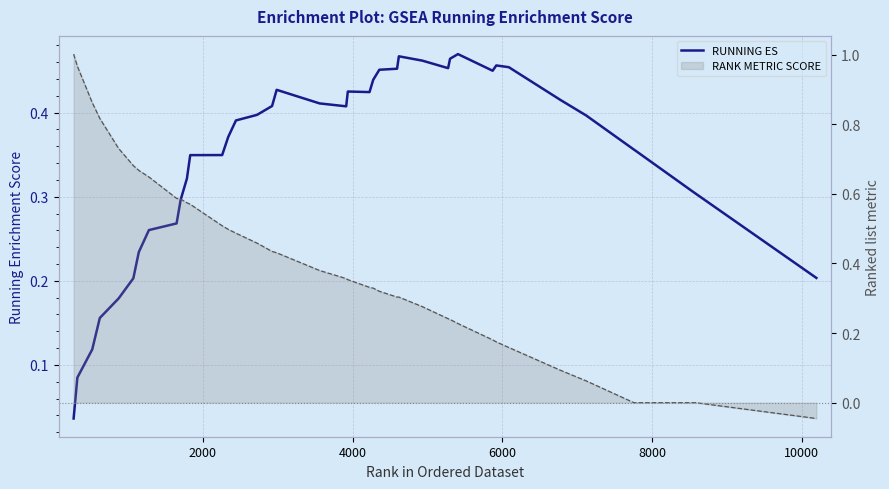

Reading right to left, extract all data points from this chart.

RUNNING ES: 0.2	0.3	0.3	0.4	0.4	0.4	0.4	0.5	0.5	0.4	0.5	0.5	0.5	0.5	0.5	0.5	0.5	0.4	0.4	0.4	0.4	0.4	0.4	0.4	0.4	0.4	0.4	0.3	0.3	0.3	0.3	0.3	0.3	0.2	0.2	0.2	0.2	0.1	0.1	0.0
RANK METRIC SCORE: -0.0	0.0	0.0	0.0	0.0	0.1	0.1	0.2	0.2	0.2	0.2	0.2	0.2	0.3	0.3	0.3	0.3	0.3	0.3	0.4	0.4	0.4	0.4	0.4	0.5	0.5	0.5	0.5	0.6	0.6	0.6	0.6	0.6	0.7	0.7	0.7	0.8	0.9	1.0	1.0